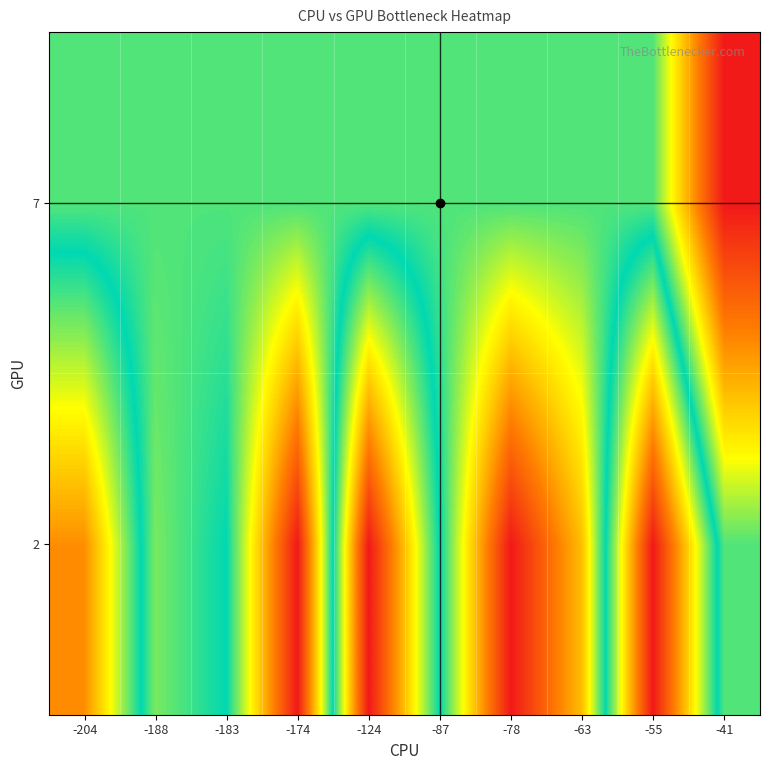

What is the difference between the highest and lowest values at -174?

229.6